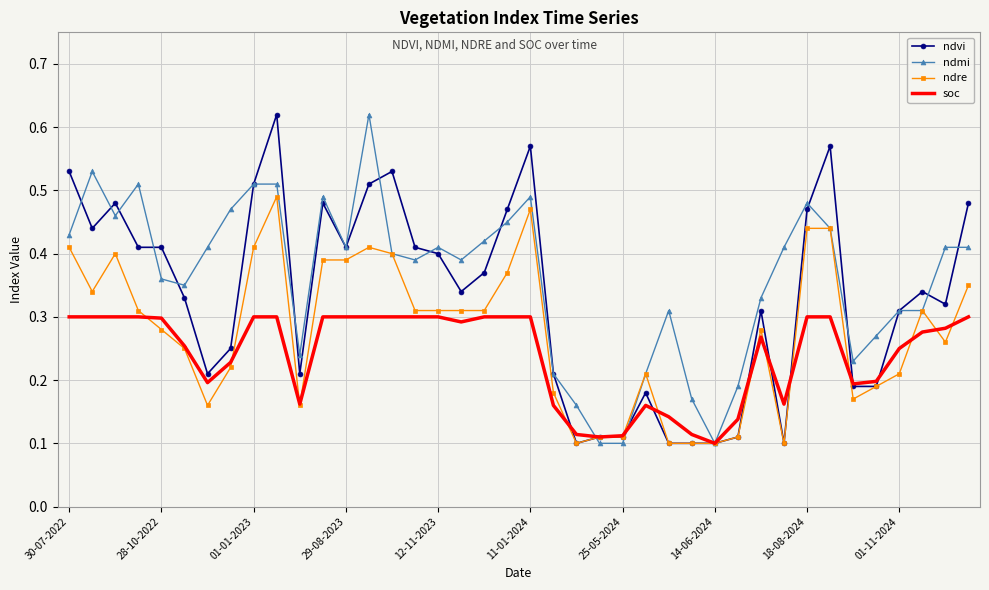

Rank the series by their average value, from highest to lowest.

ndmi, ndvi, ndre, soc